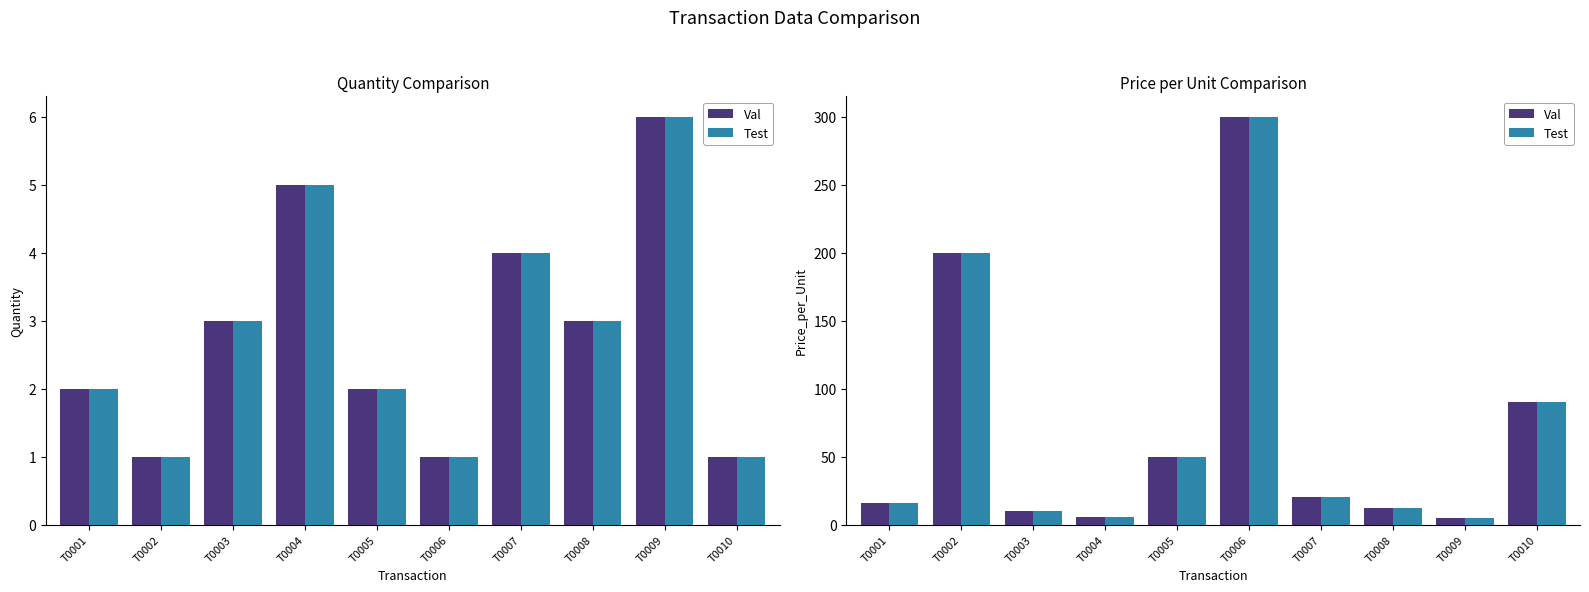

Which series has the widest spread of values?

Val